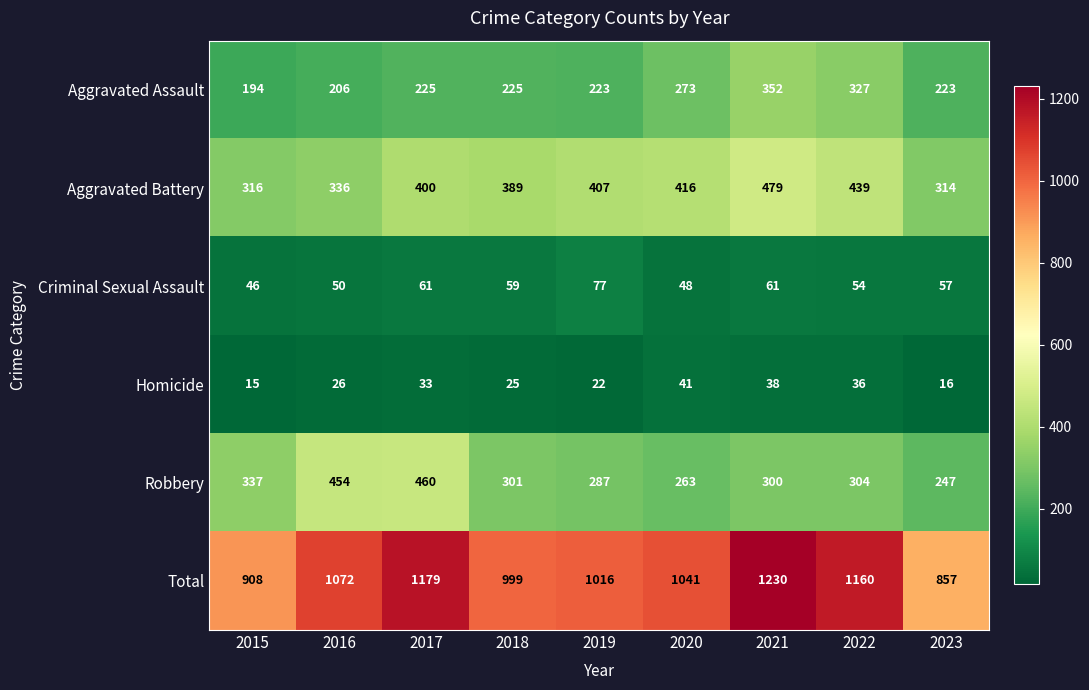

At how many categories does at least one series exceed 272?

9